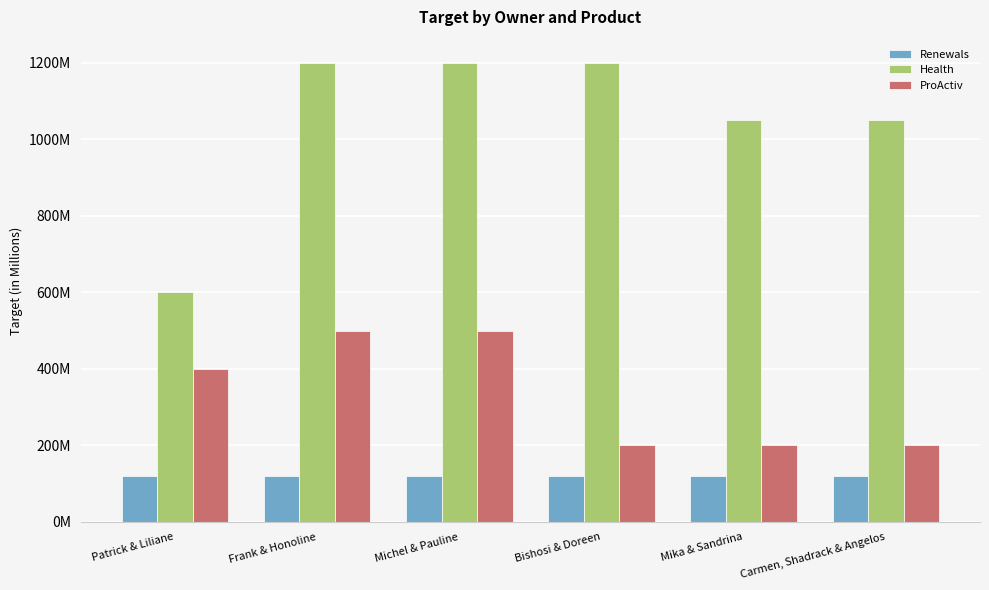

Reading right to left, transcribe all the data shown in this chart.

Renewals: Carmen, Shadrack & Angelos=119881450	Mika & Sandrina=119881450	Bishosi & Doreen=119881450	Michel & Pauline=119881450	Frank & Honoline=119881450	Patrick & Liliane=119881450
Health: Carmen, Shadrack & Angelos=1050000000	Mika & Sandrina=1050000000	Bishosi & Doreen=1200000000	Michel & Pauline=1200000000	Frank & Honoline=1200000000	Patrick & Liliane=600000000
ProActiv: Carmen, Shadrack & Angelos=200000000	Mika & Sandrina=200000000	Bishosi & Doreen=200000000	Michel & Pauline=500000000	Frank & Honoline=500000000	Patrick & Liliane=400000000